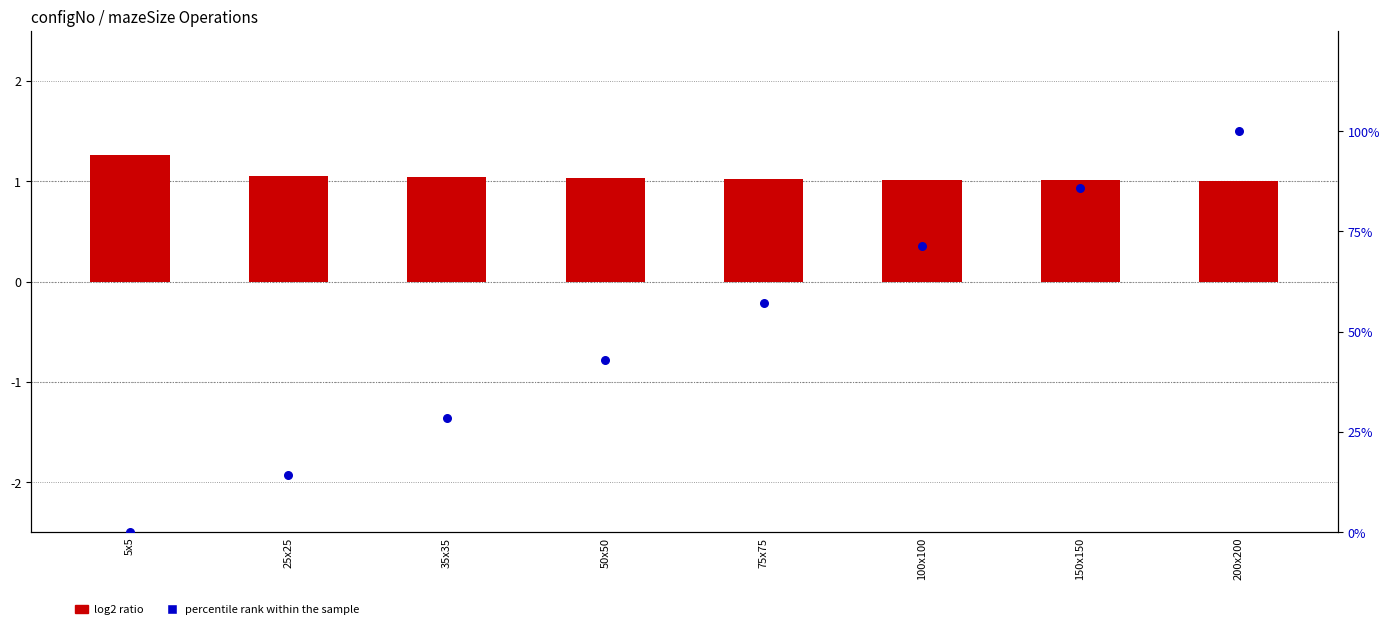

Is the value of percentile rank within the sample at 100x100 greater than the value of log2 ratio at 200x200?

Yes